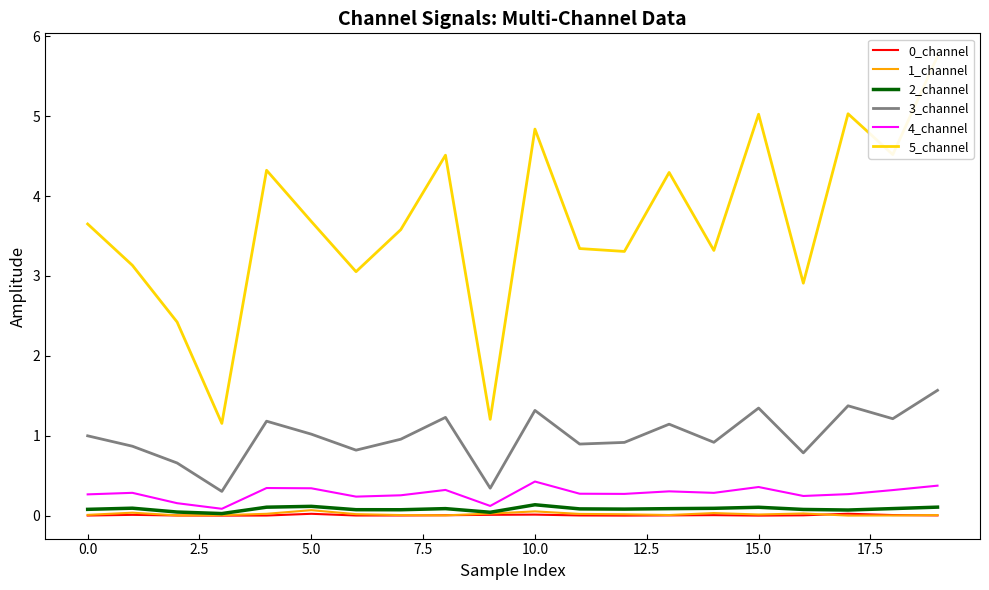

In 5_channel, how many points are lower than both neighbors (excluding endpoints)?

7